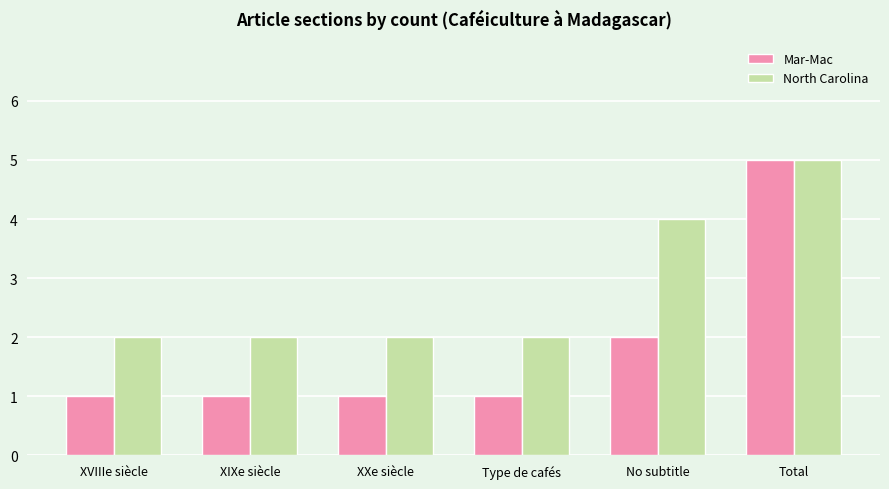

List the series in order of their overall mean, lowest first.

Mar-Mac, North Carolina